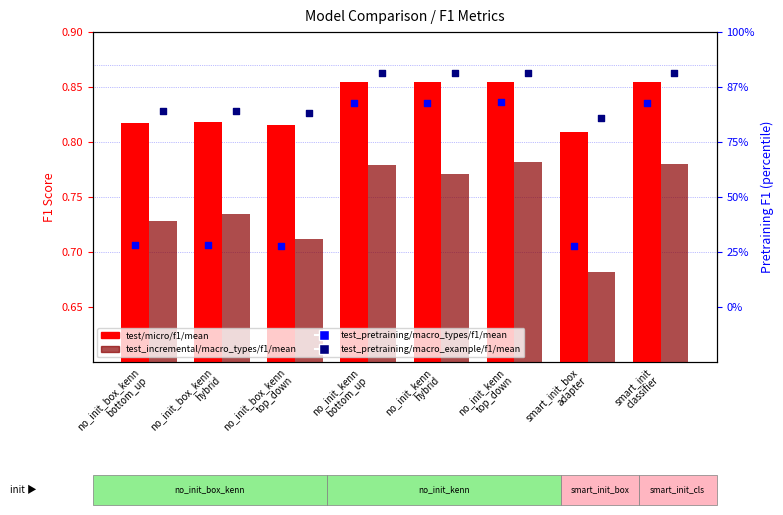

Which series contains the lowest Y value?

test_incremental/macro_types/f1/mean